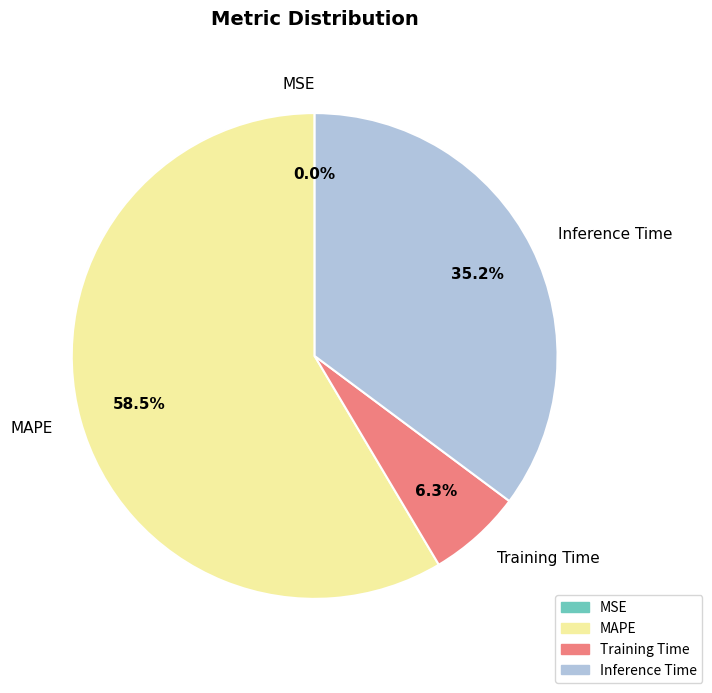

Which category has the biggest portion of the pie?

MAPE